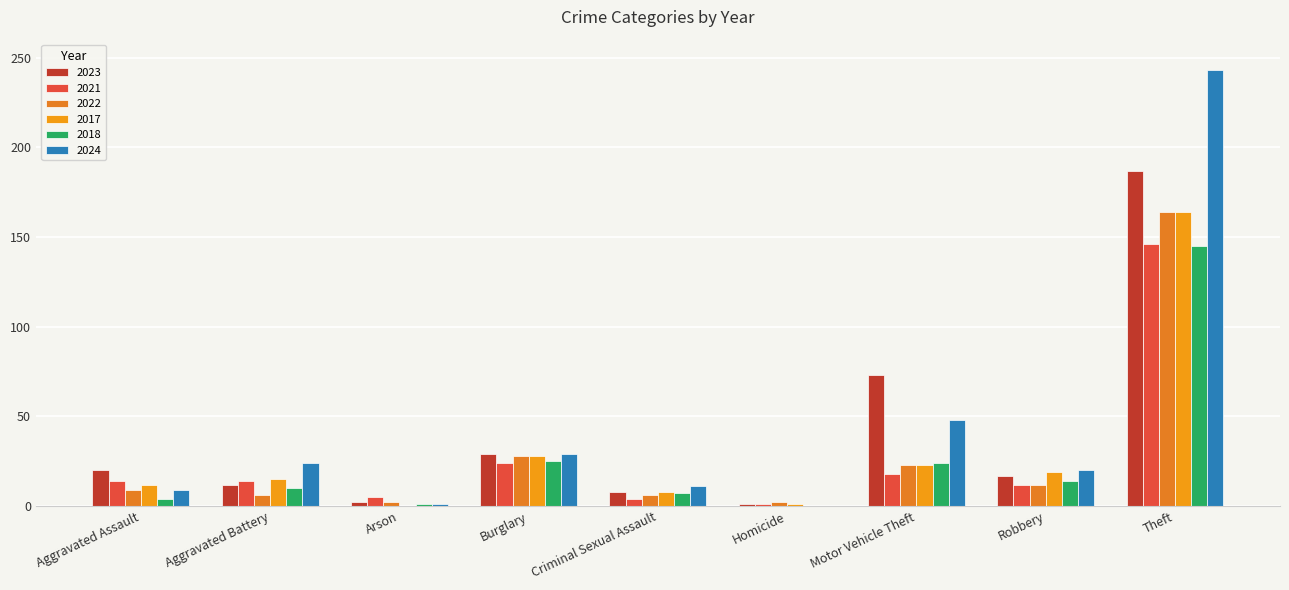

What is the average value of the 2017 series?

30